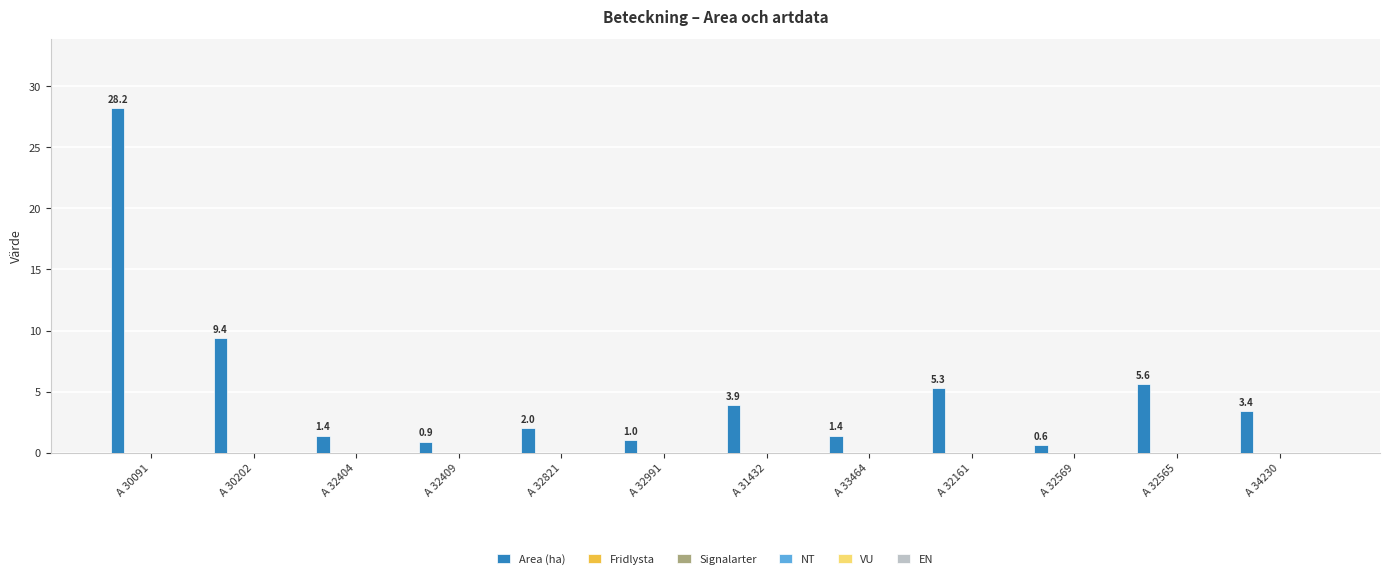

Reading left to right, list all the values displayed in this chart.

28.2	9.4	1.4	0.9	2.0	1.0	3.9	1.4	5.3	0.6	5.6	3.4